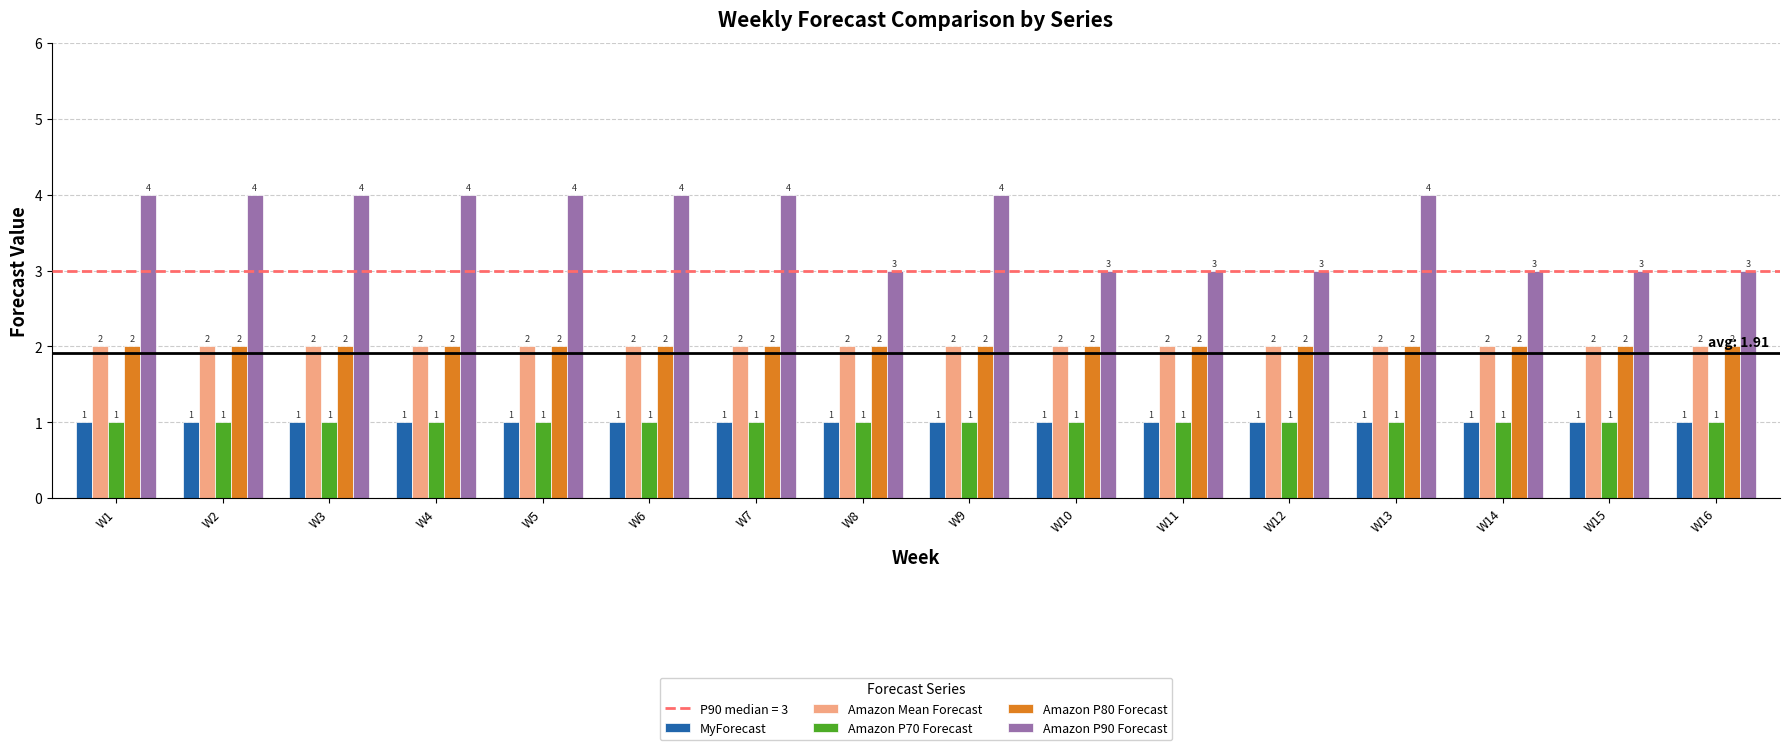

Reading left to right, what are all the values shown in this chart?

MyForecast: W1=1	W2=1	W3=1	W4=1	W5=1	W6=1	W7=1	W8=1	W9=1	W10=1	W11=1	W12=1	W13=1	W14=1	W15=1	W16=1
Amazon Mean Forecast: W1=2	W2=2	W3=2	W4=2	W5=2	W6=2	W7=2	W8=2	W9=2	W10=2	W11=2	W12=2	W13=2	W14=2	W15=2	W16=2
Amazon P70 Forecast: W1=1	W2=1	W3=1	W4=1	W5=1	W6=1	W7=1	W8=1	W9=1	W10=1	W11=1	W12=1	W13=1	W14=1	W15=1	W16=1
Amazon P80 Forecast: W1=2	W2=2	W3=2	W4=2	W5=2	W6=2	W7=2	W8=2	W9=2	W10=2	W11=2	W12=2	W13=2	W14=2	W15=2	W16=2
Amazon P90 Forecast: W1=4	W2=4	W3=4	W4=4	W5=4	W6=4	W7=4	W8=3	W9=4	W10=3	W11=3	W12=3	W13=4	W14=3	W15=3	W16=3